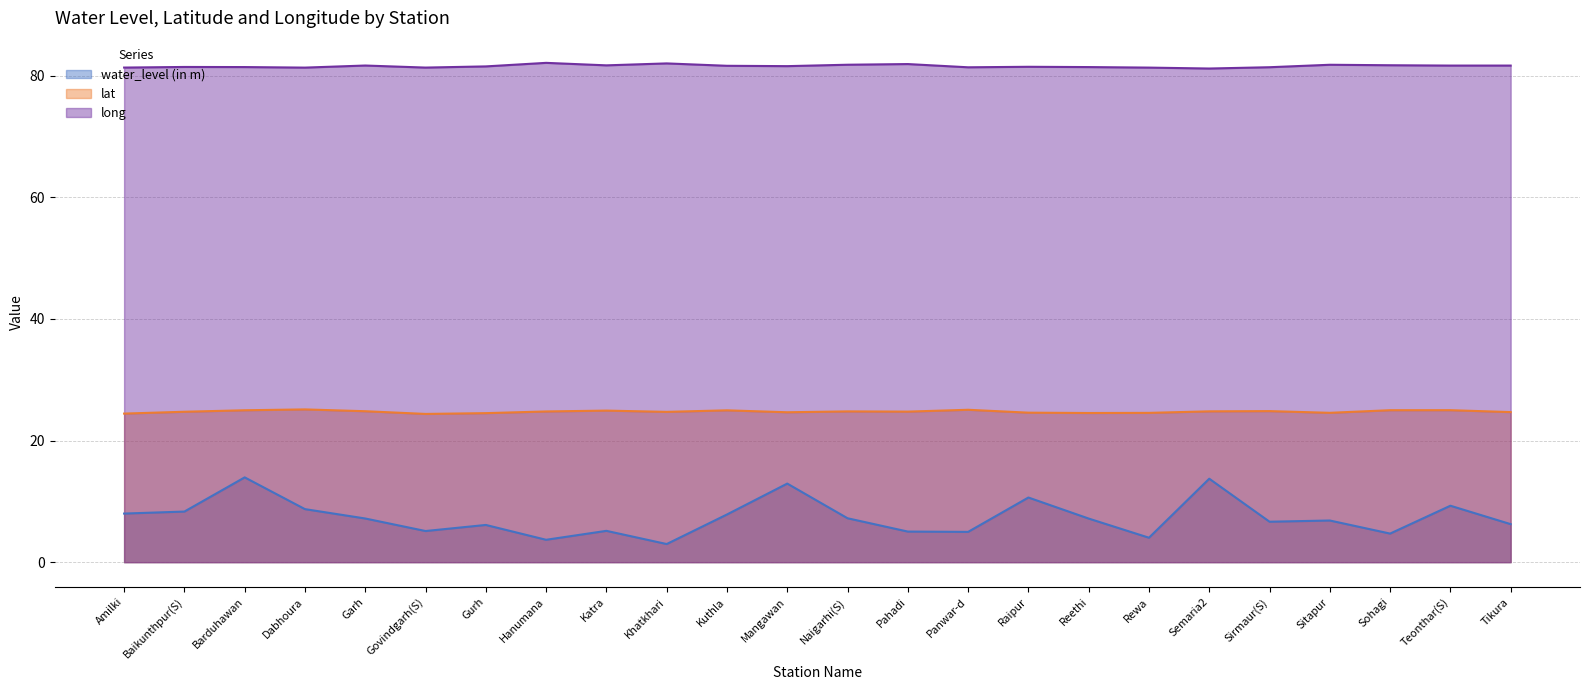

Between Naigarhi(S) and Sohagi, which is larger?

Naigarhi(S)